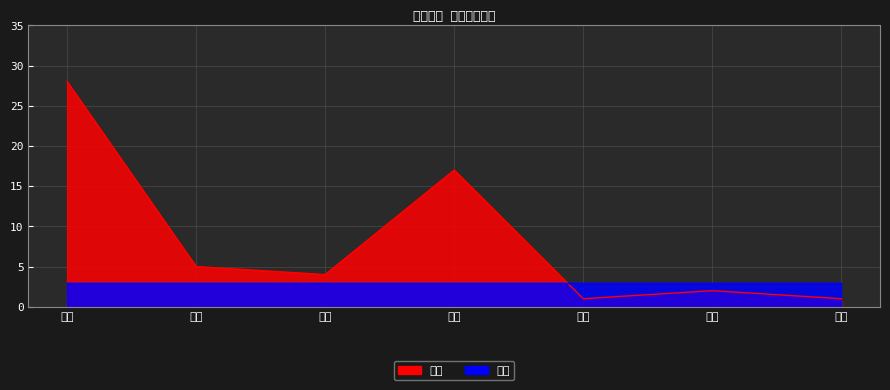

Rank the categories by value from lowest to highest.

品质, 企业, 产品, 控制, 组织, 管理, 生产